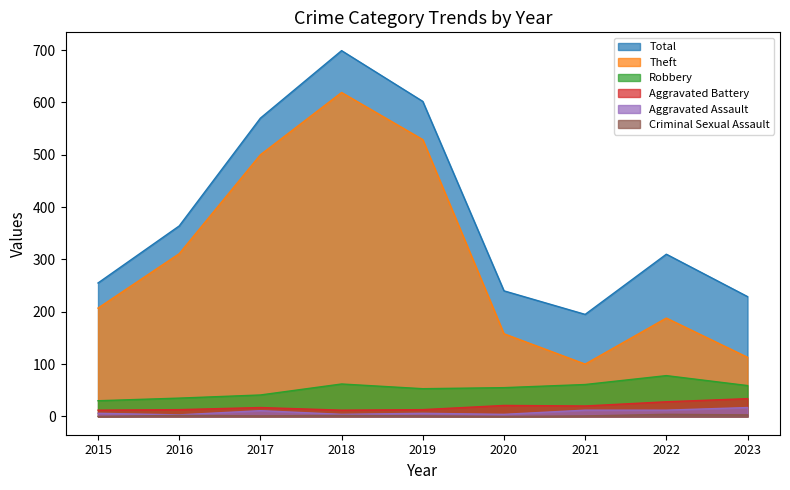

Rank the series by their maximum value, from highest to lowest.

Total, Theft, Robbery, Aggravated Battery, Aggravated Assault, Criminal Sexual Assault